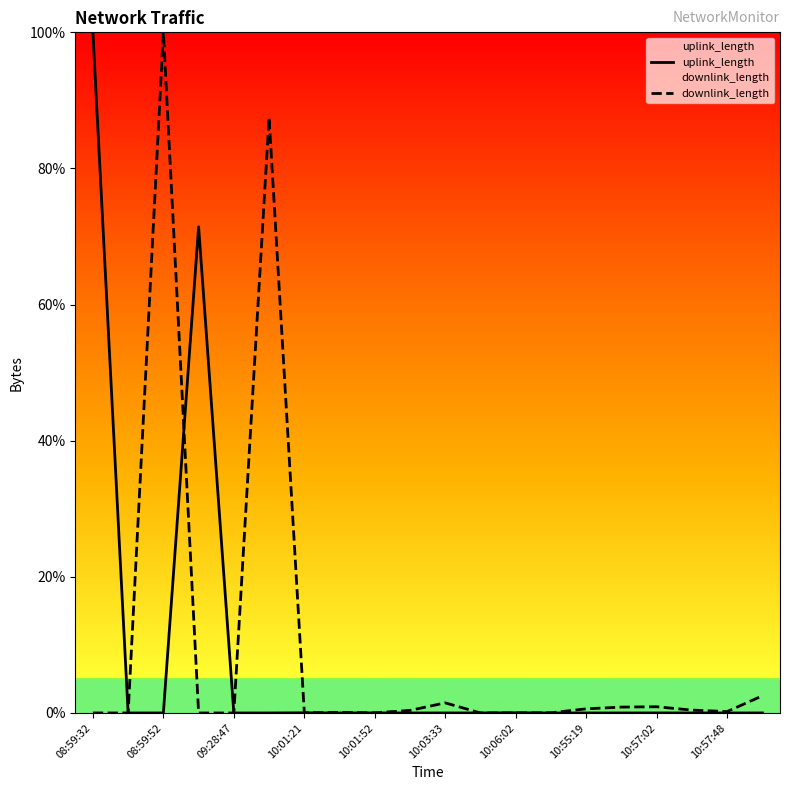

What is the highest value of the uplink_length series?

100.0